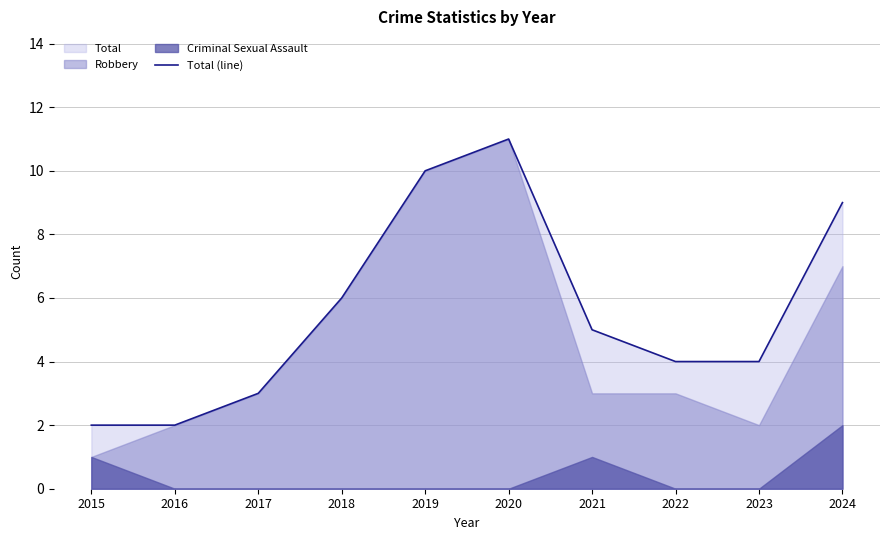

What is the sum of the values at 2024 and 2022?

13